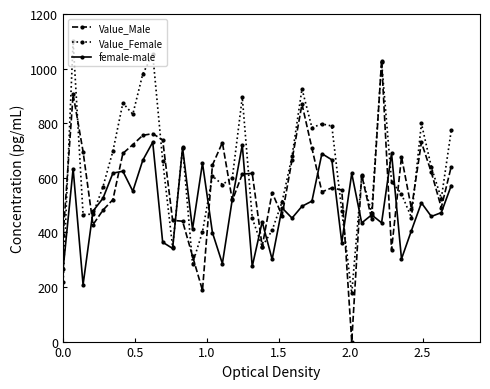

Rank the series by their maximum value, from lowest to highest.

female-male, Value_Male, Value_Female